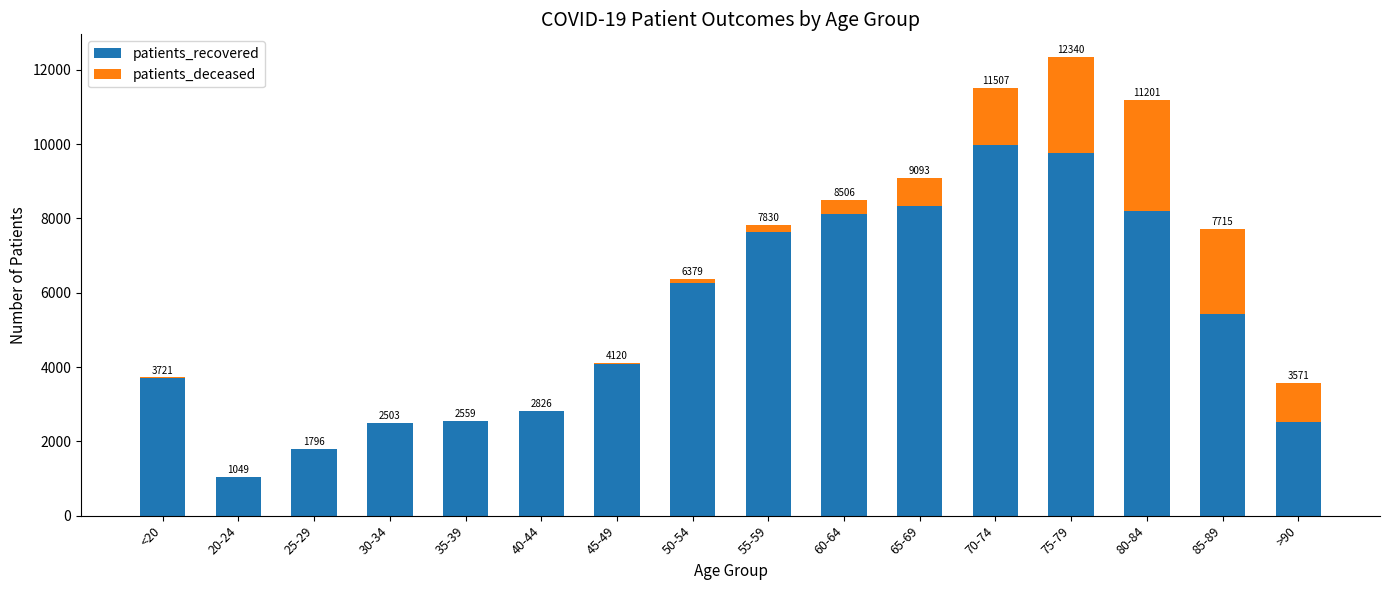

What are all the series names shown in the legend?

patients_recovered, patients_deceased